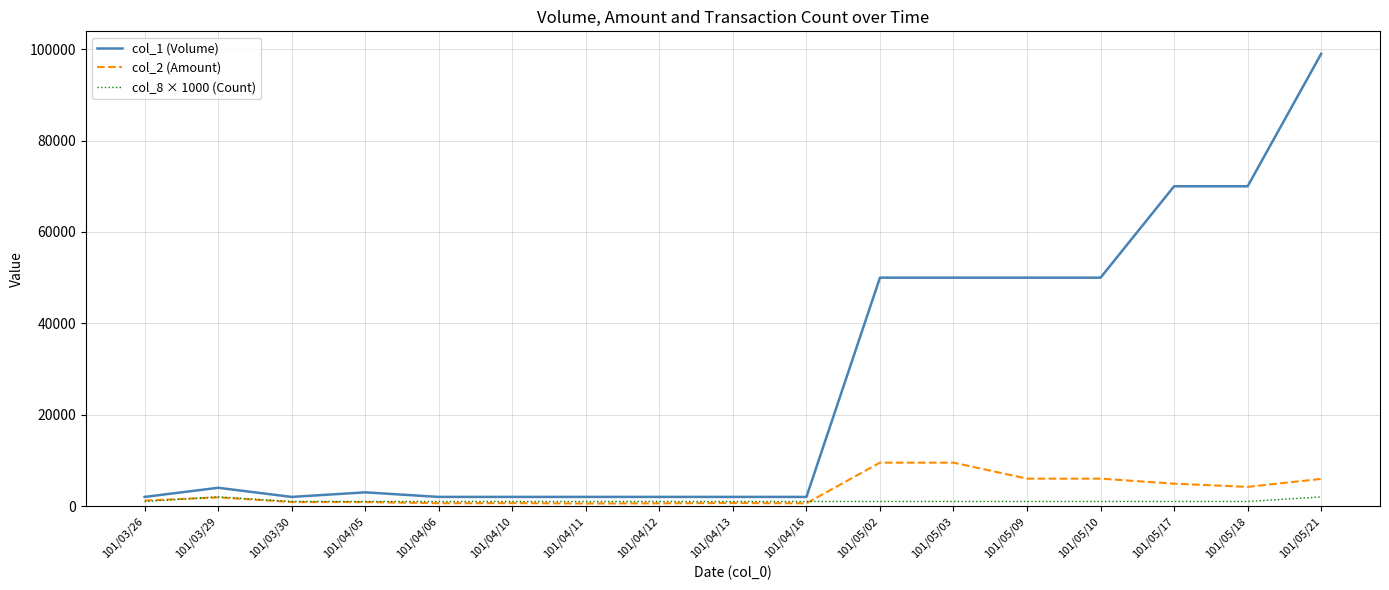

The value of col_1 (Volume) at 101/05/09 is 50000. True or false?

True